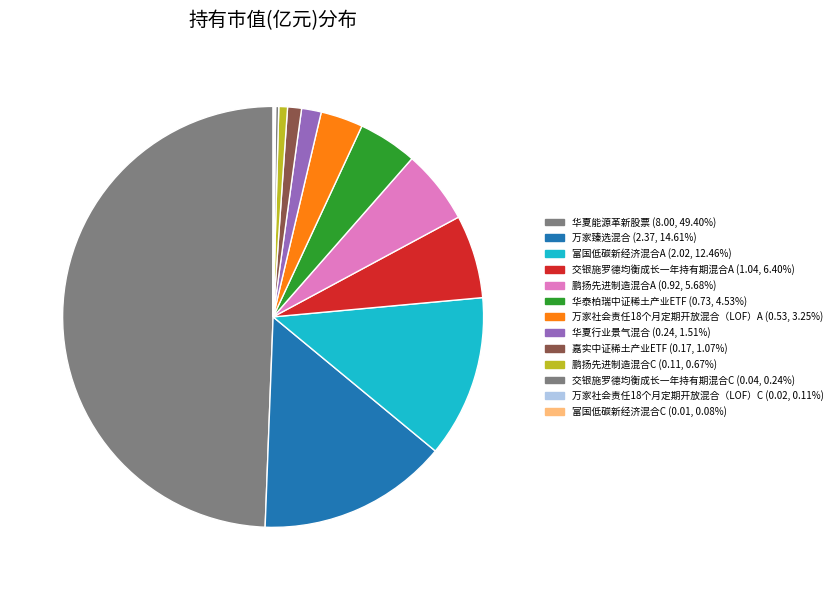

Does 鹏扬先进制造混合A account for over 50% of the chart?

No